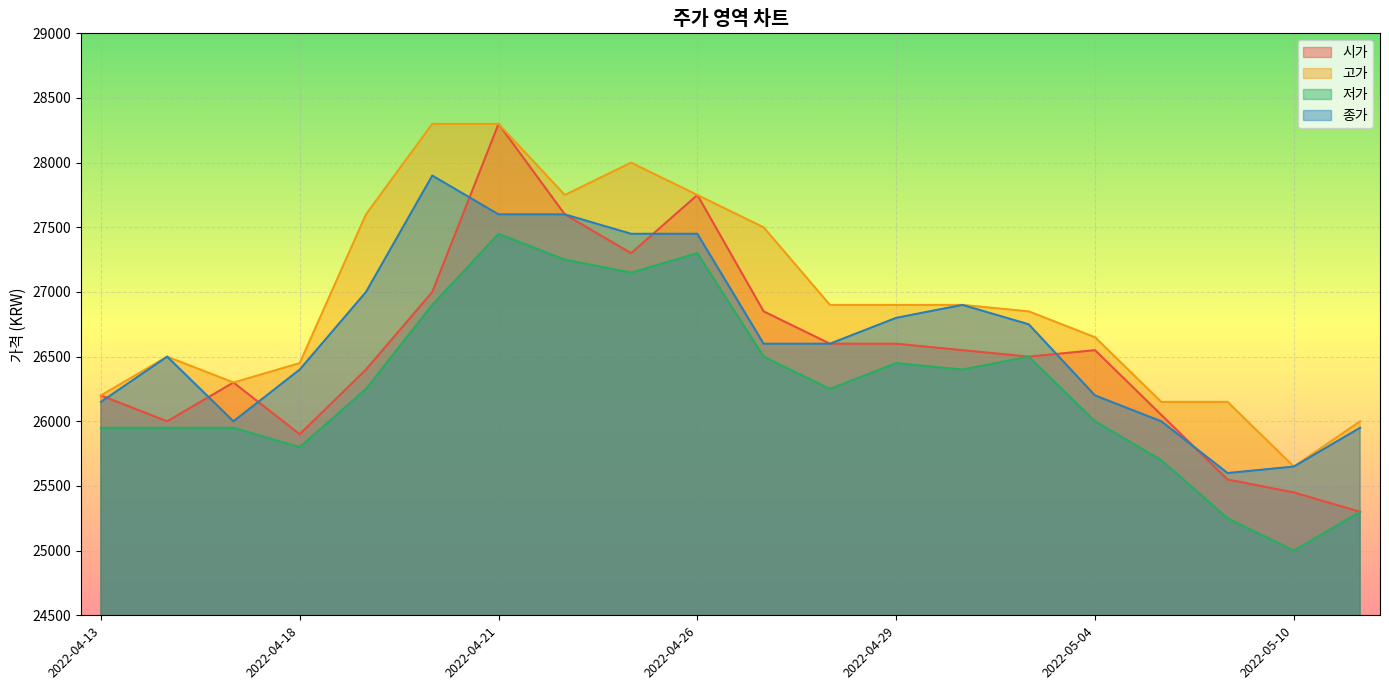

The 고가 series shows 42453 at 2022-04-29. True or false?

False